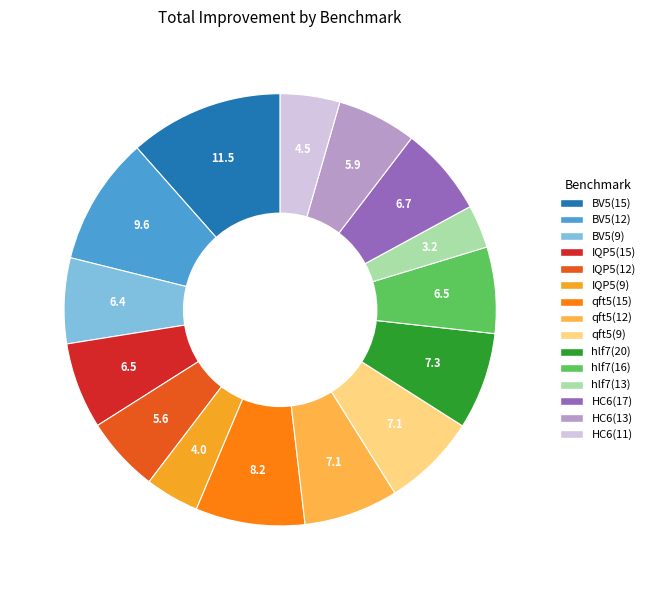

To the nearest percent, what is the combined percentage of IQP5(9) and qft5(12)?

11%